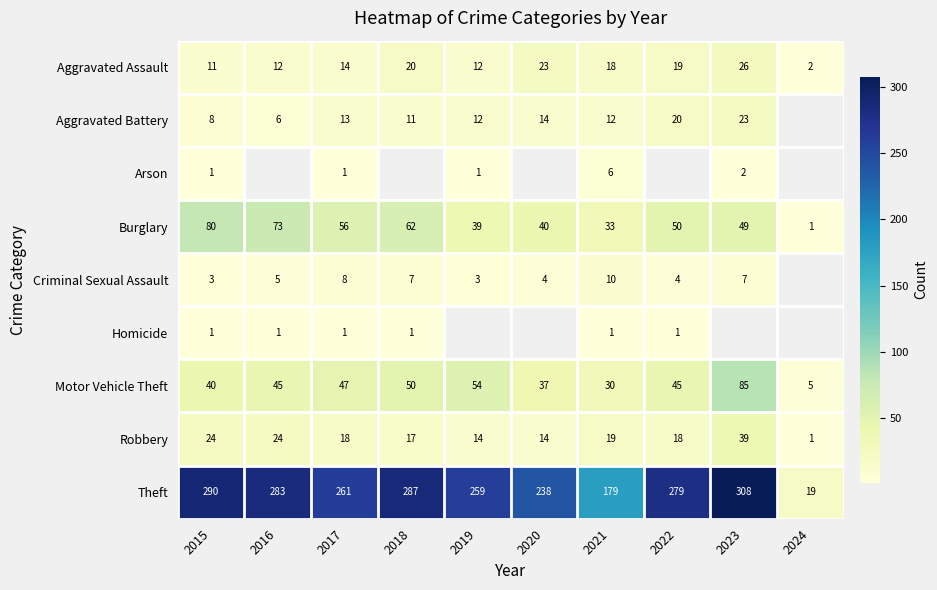

How many categories are shown in the chart?

10